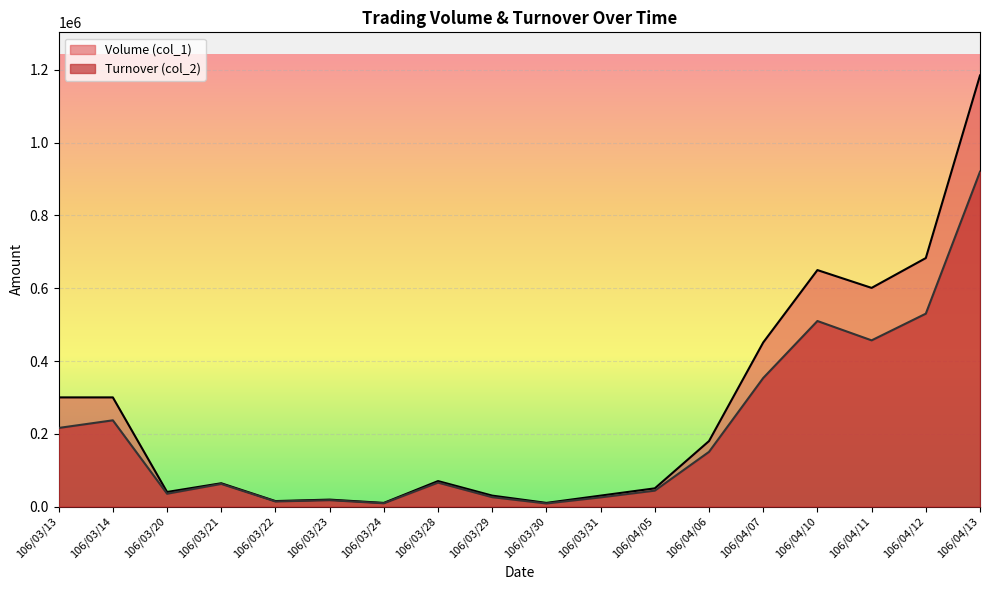

How many data points does each series have?

18